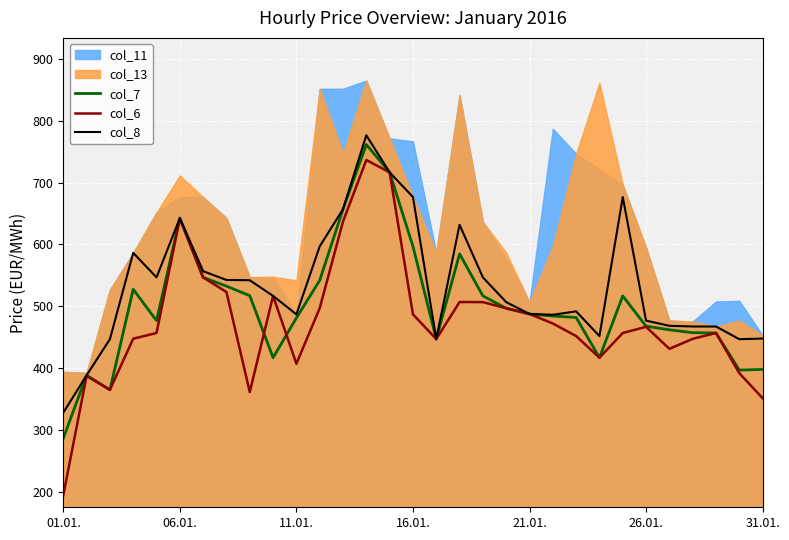

After their last crossing, which series has the higher values: col_6 or col_7?

col_7